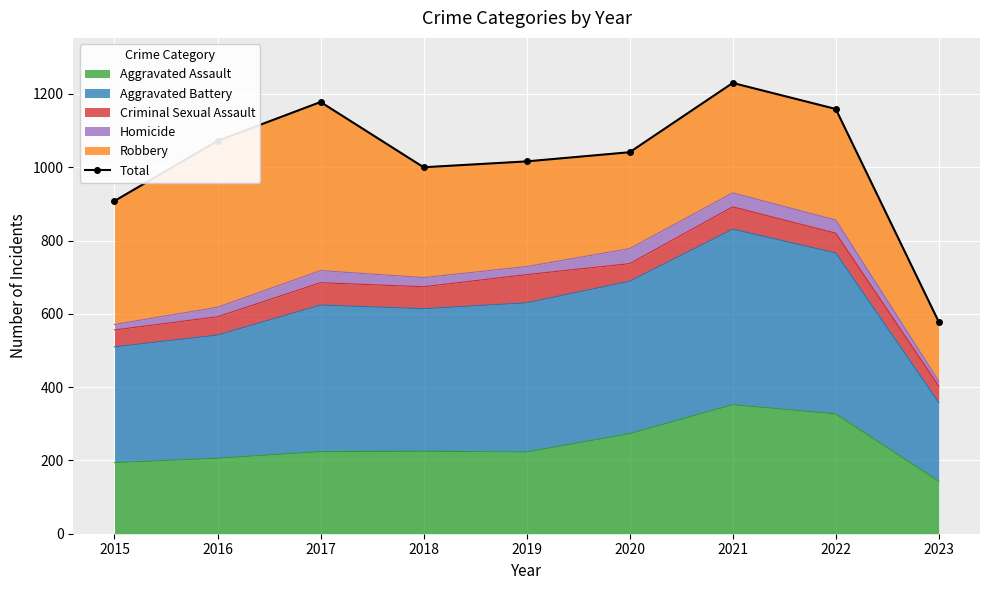

List the labels in order of value, largest first.

2021, 2017, 2022, 2016, 2020, 2019, 2018, 2015, 2023